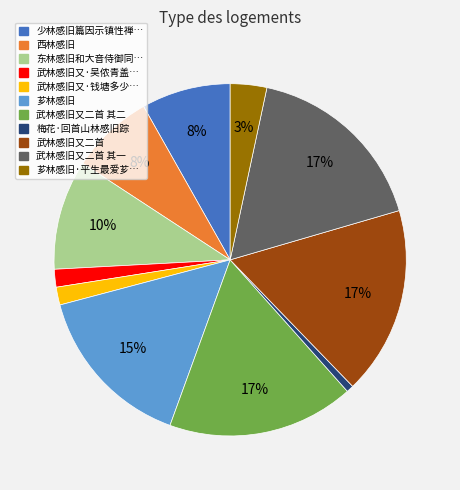

To the nearest percent, what is the average slice percentage?

9%